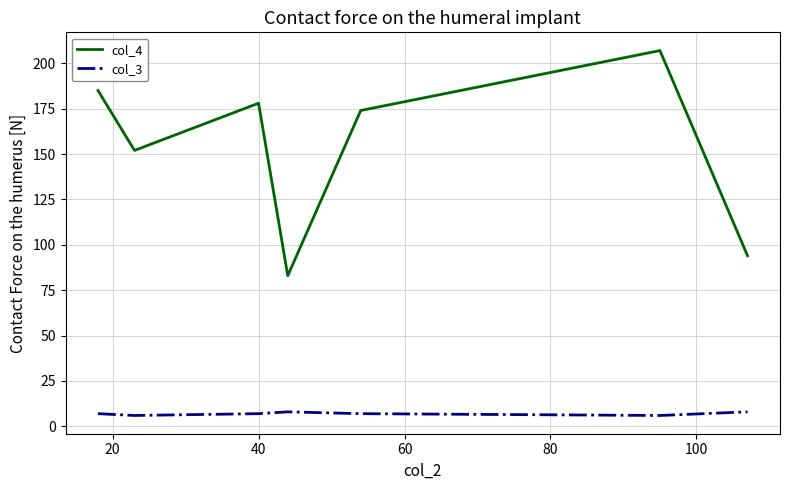

How many lines are shown in the chart?

2